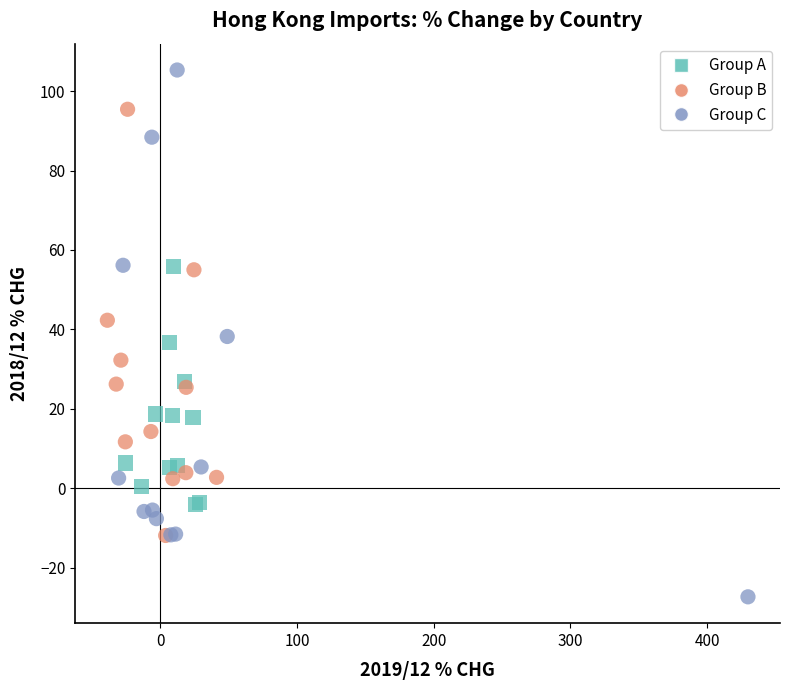

Which series contains the lowest Y value?

Group C